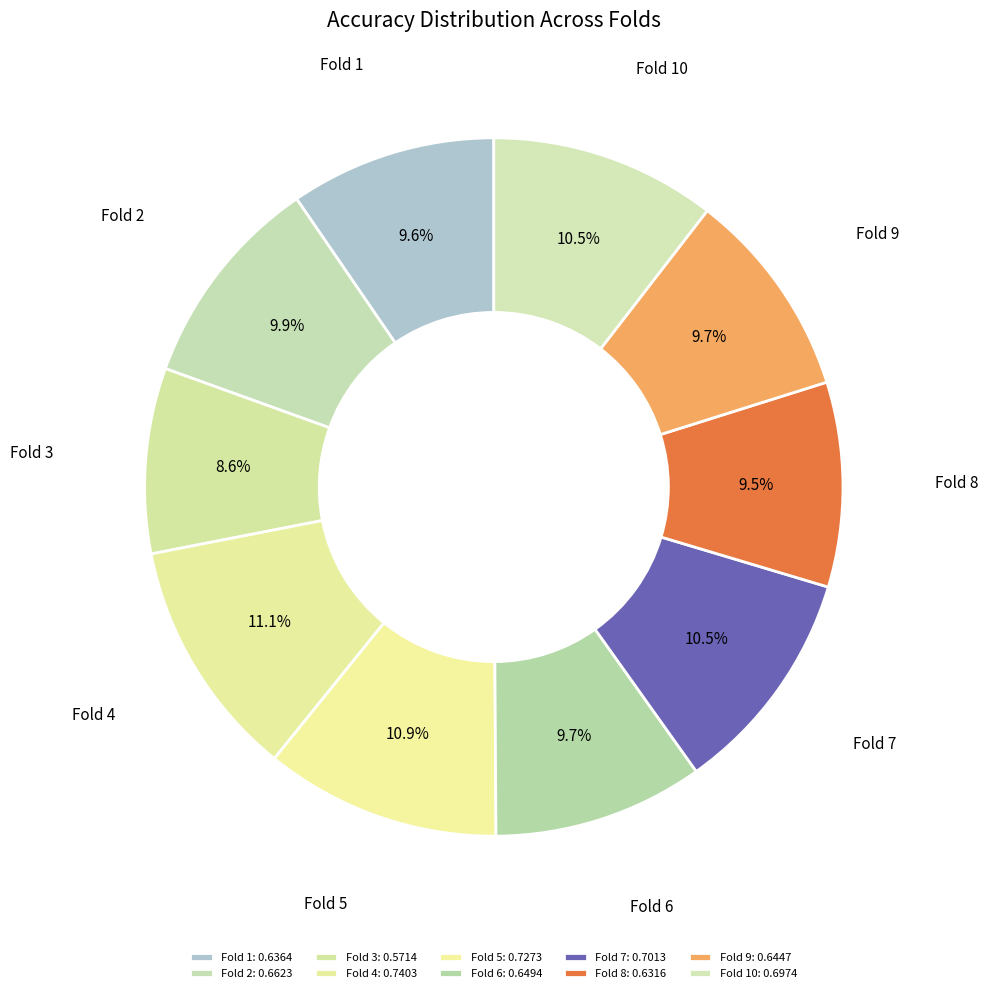

Do Fold 9 and Fold 6 together represent more than half of the pie?

No